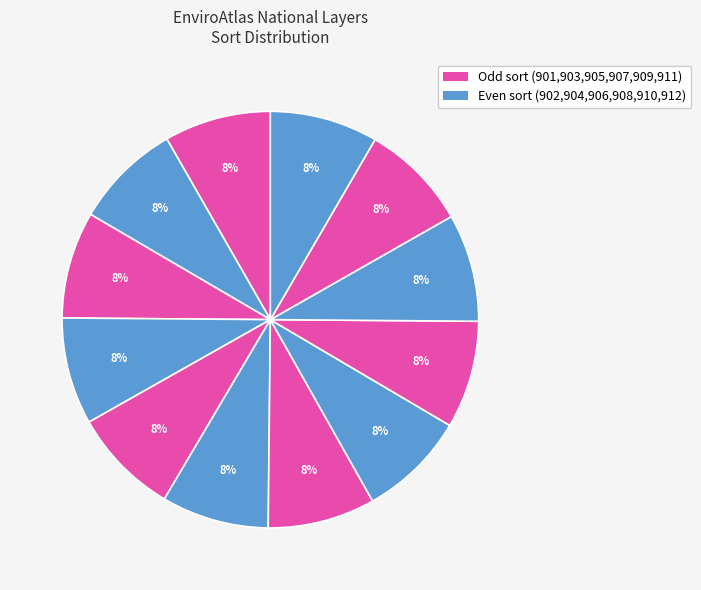

How many slices are in this pie chart?

12